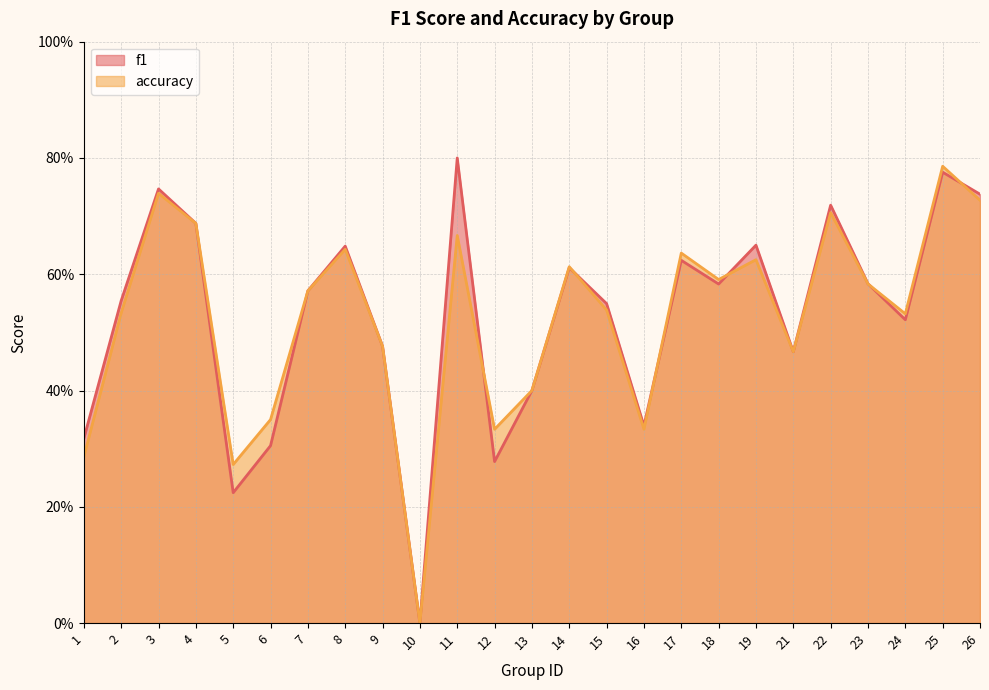

At which label is f1 closest to 0?

10